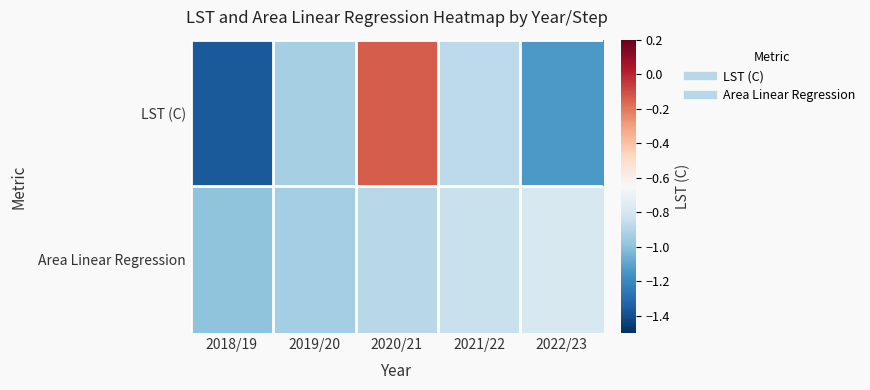

Count the number of data series in this chart.

2